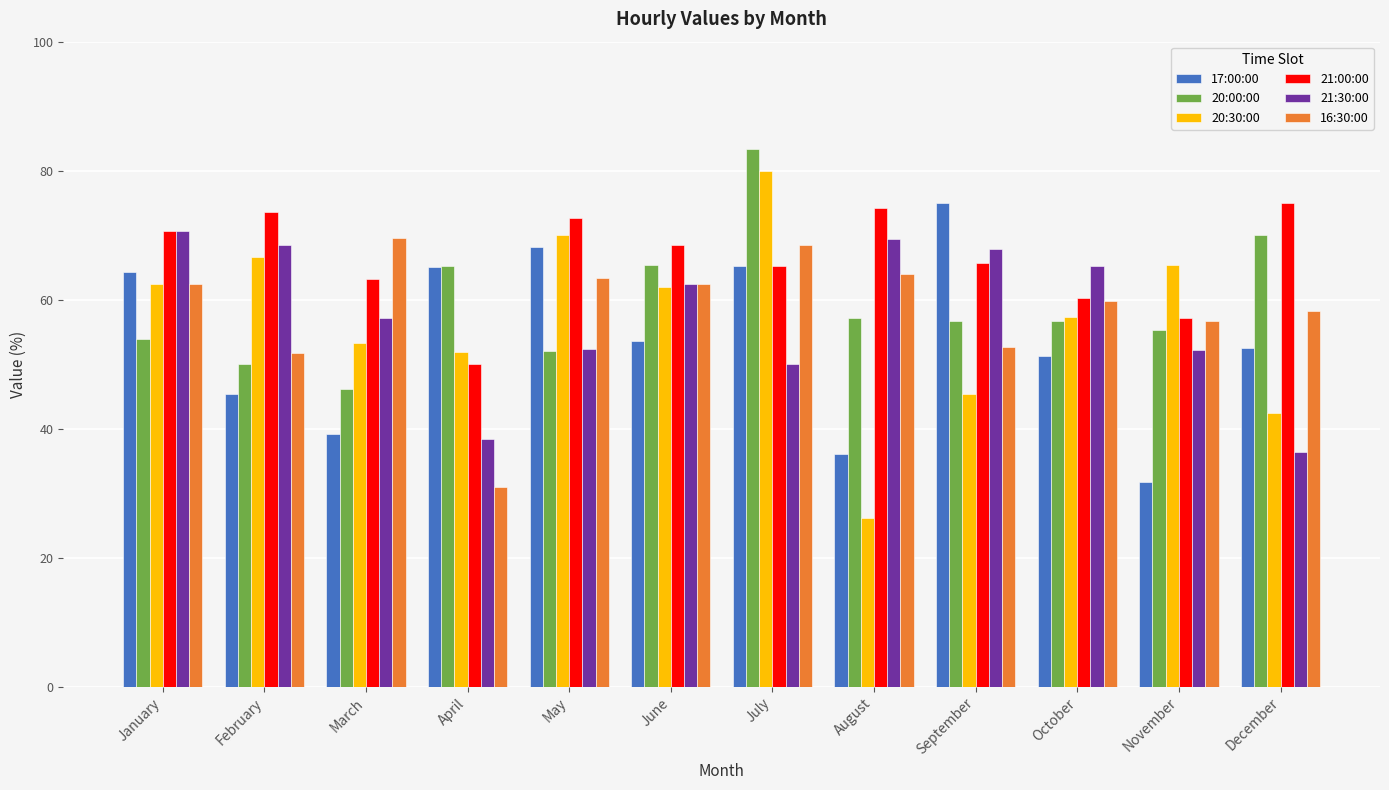

Is the value of 21:00:00 at December greater than the value of 20:30:00 at July?

No